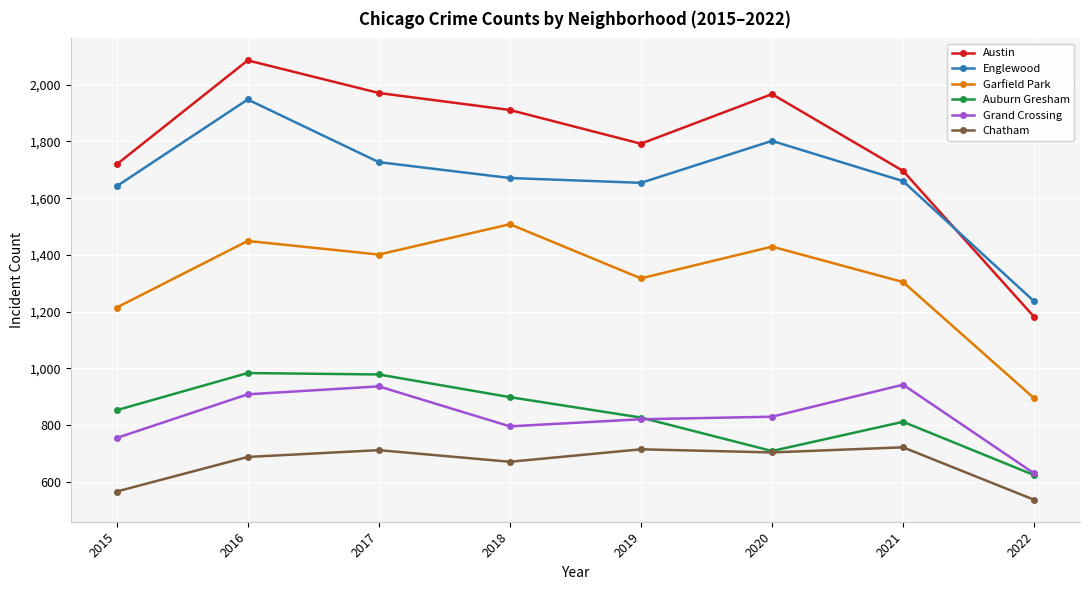

At how many categories does at least one series exceed 1532?

7